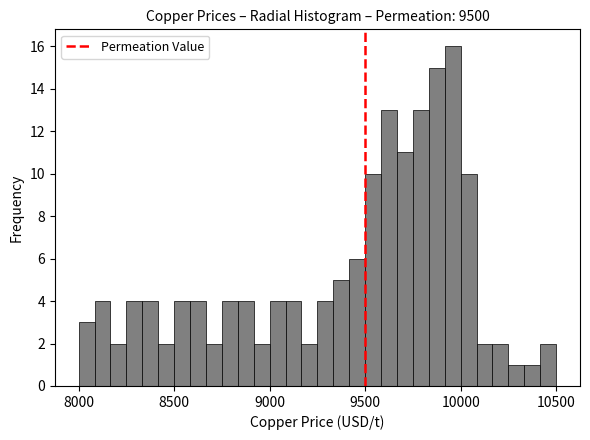

Around what value on the x-axis is the tallest bar? Give the approximate position of its centre, as read against the axis.

9950